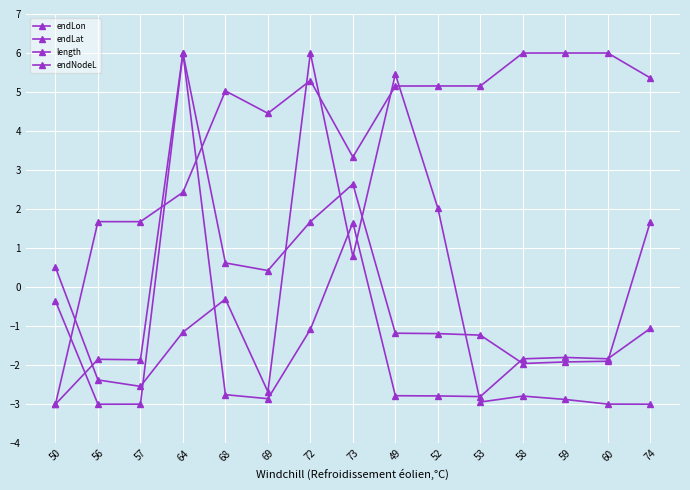

Which series has the largest total across all categories?

endNodeL